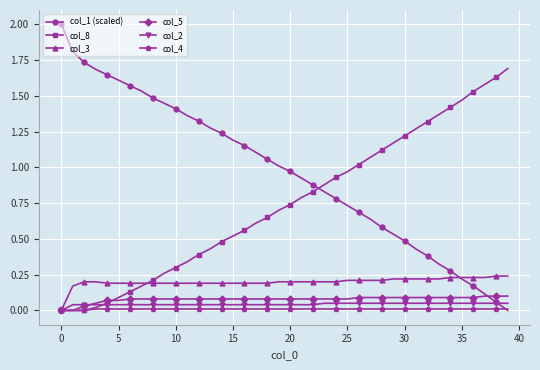

True or false: col_1 (scaled) and col_8 intersect in this chart.

True